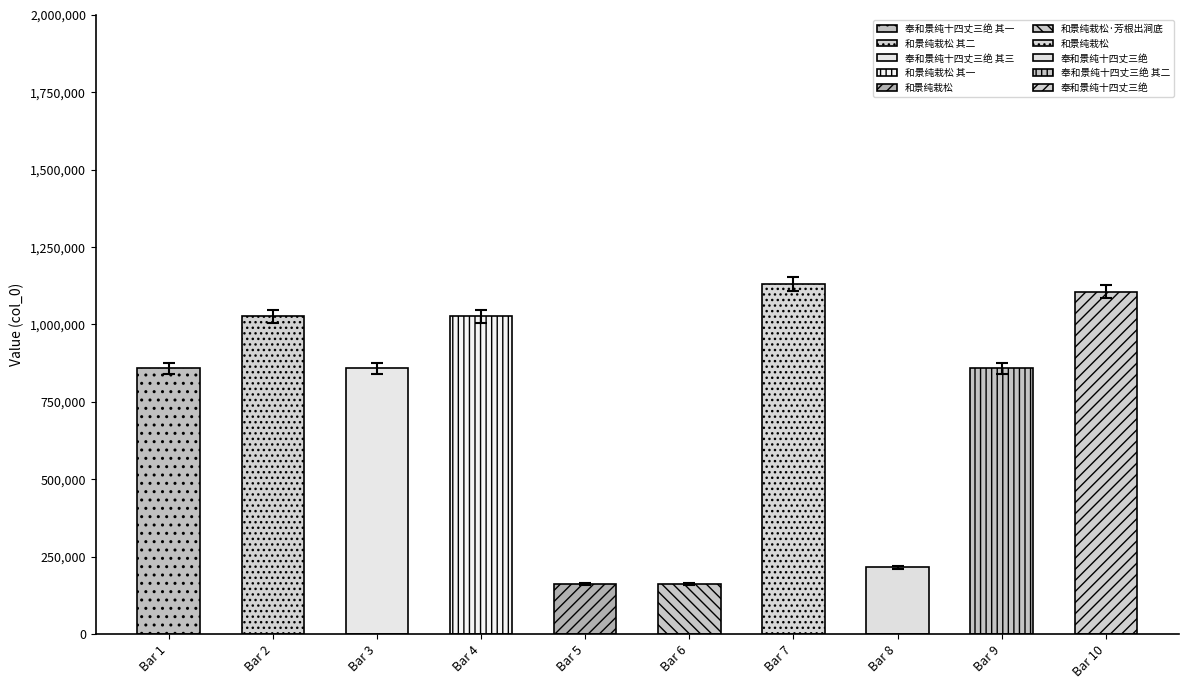

Which has a higher value, 奉和景纯十四丈三绝 其三 or 奉和景纯十四丈三绝 其二?

奉和景纯十四丈三绝 其二